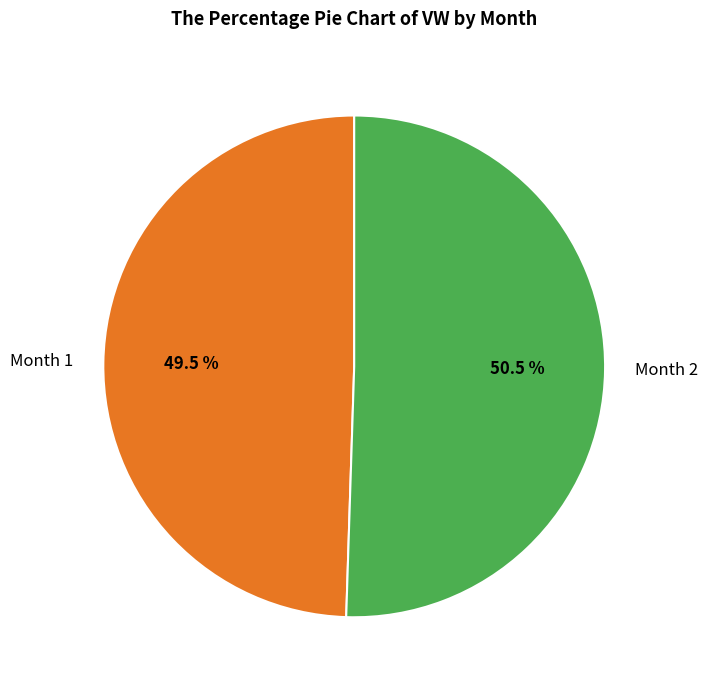

Is the sum of Month 2 and Month 1 greater than half?

Yes